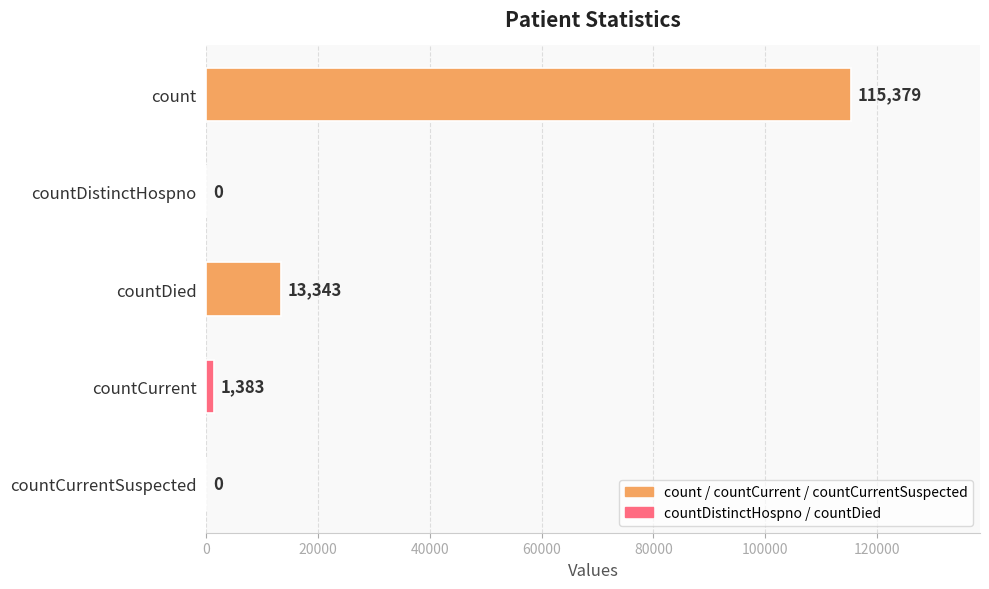

What is the greatest value displayed?

115379